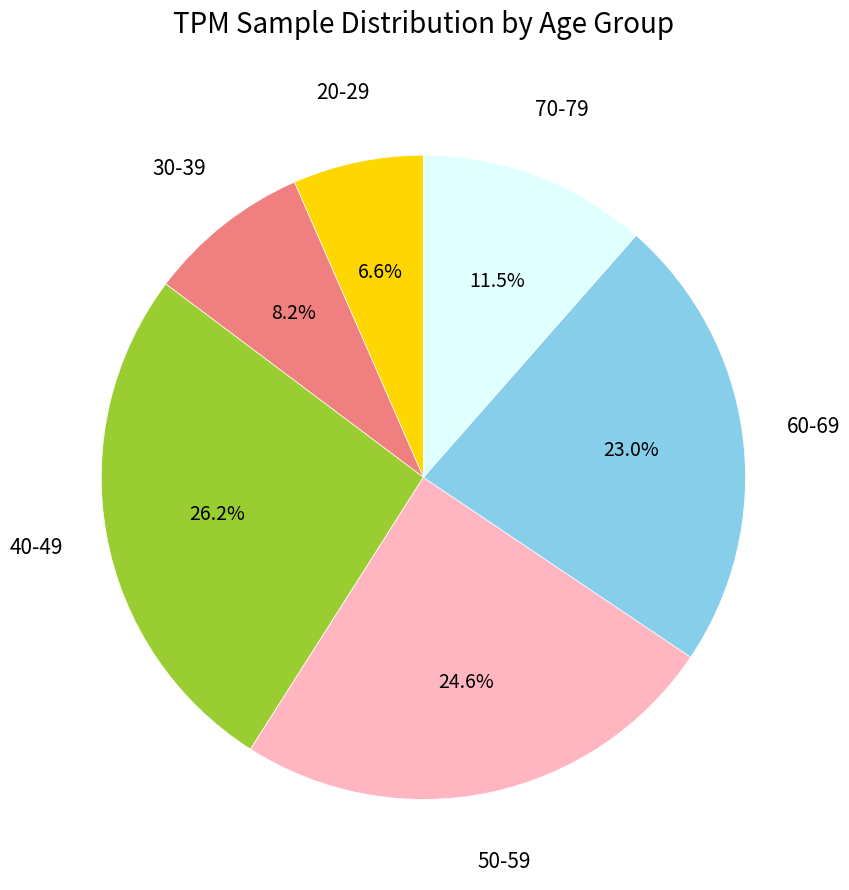

To the nearest percent, what is the combined percentage of 50-59 and 60-69?

48%